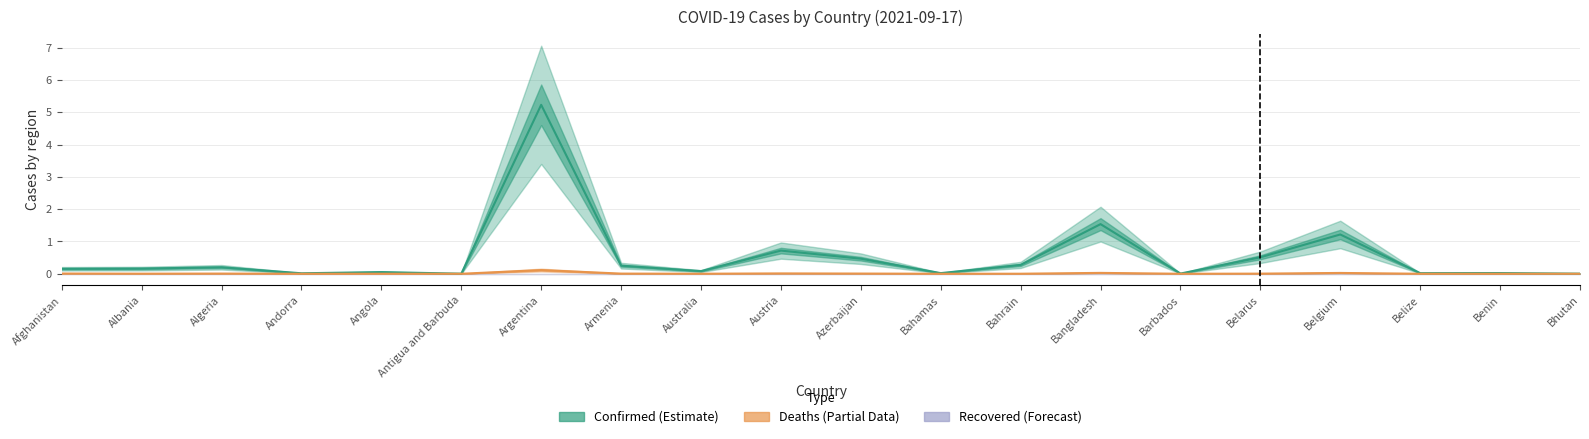

What is the label of the 7th point from the left?

Argentina